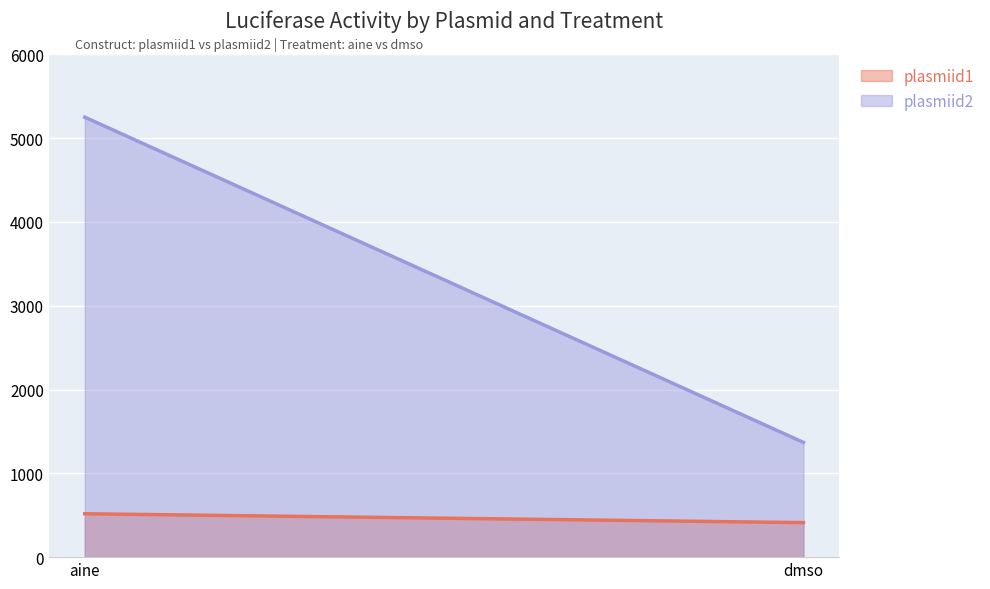

How many values in the plasmiid1 series are below 517?

1